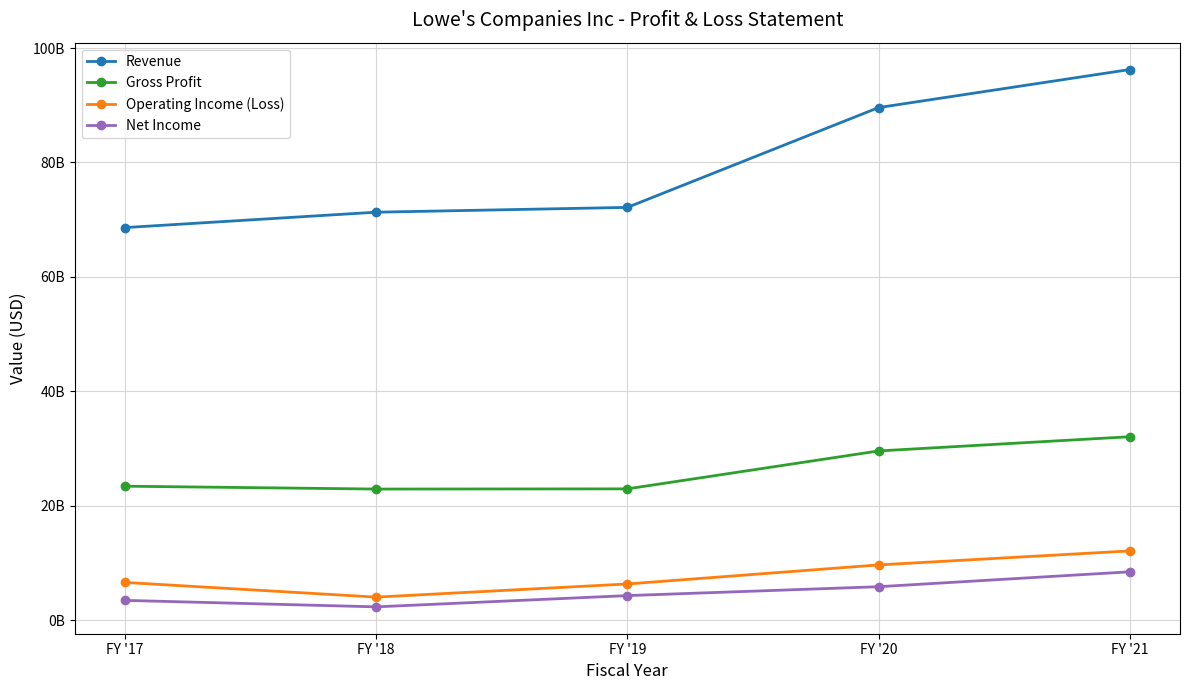

Where is Revenue nearest to the value 82434500000?

FY '20